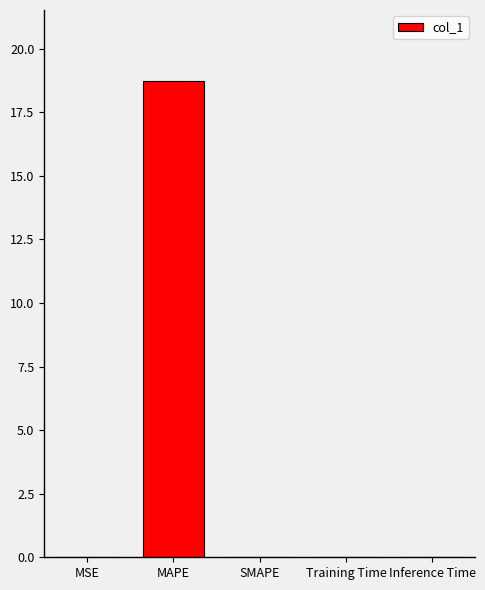

Is it true that the value at SMAPE is 0.0?

True